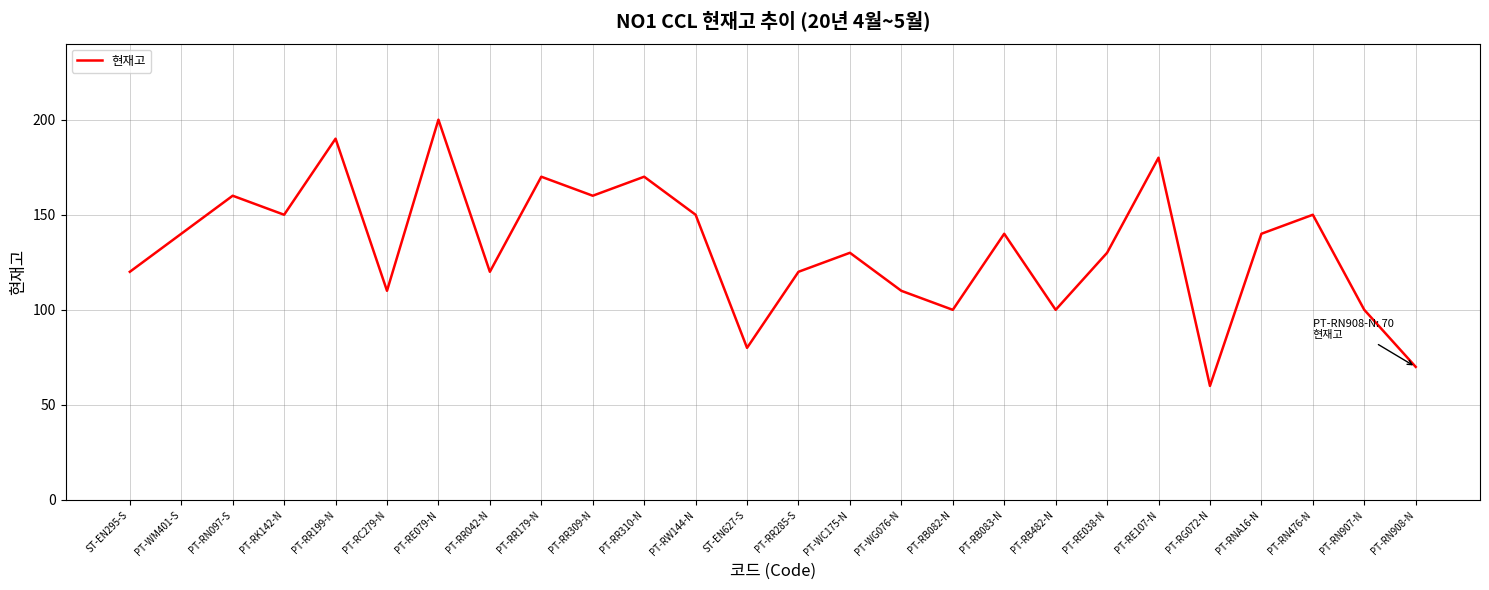

The value at PT-RR285-S is 215. True or false?

False